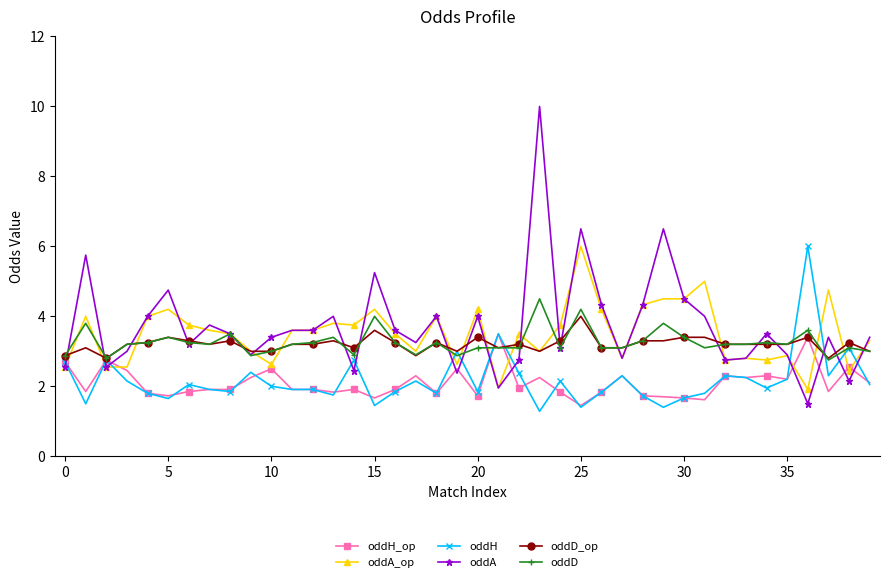

Which series has the largest range (max minus min)?

oddA